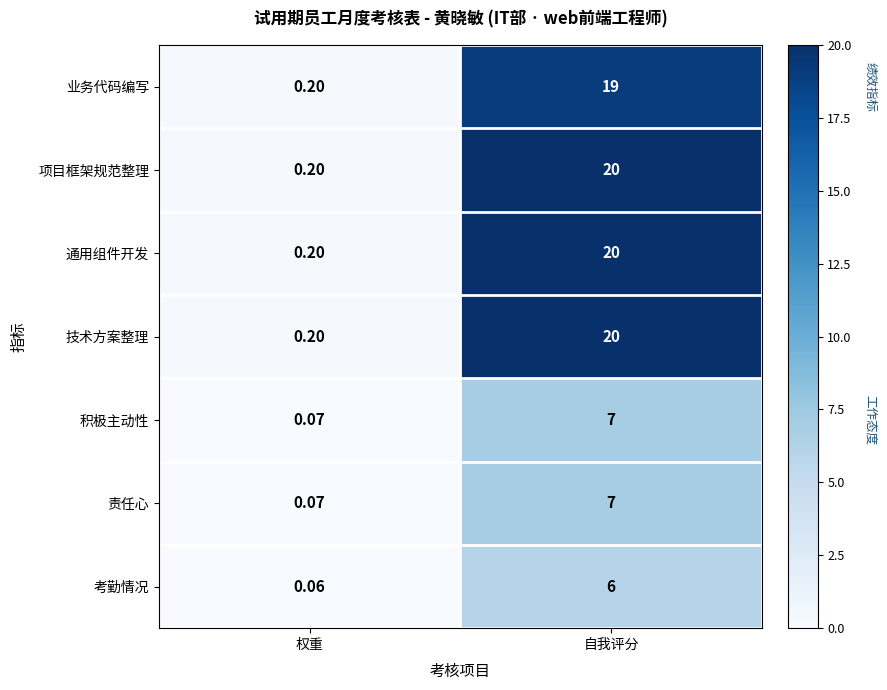

List the labels in order of 考勤情况 value, smallest first.

权重, 自我评分